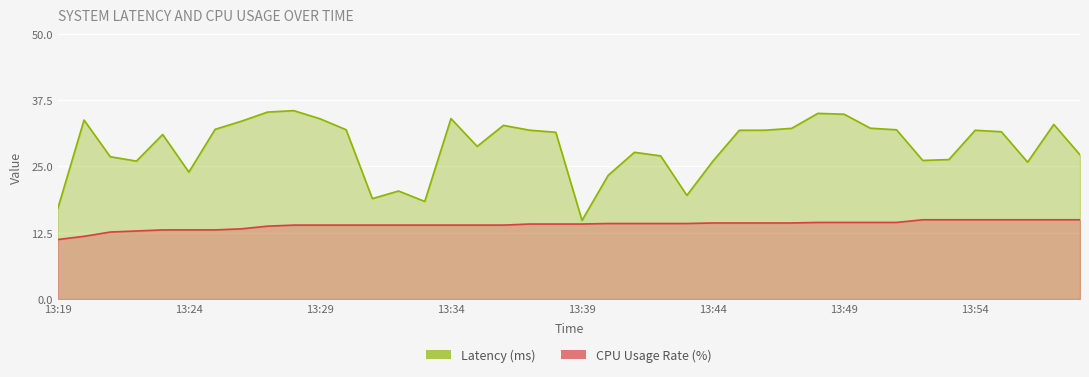

Count the number of data series in this chart.

2